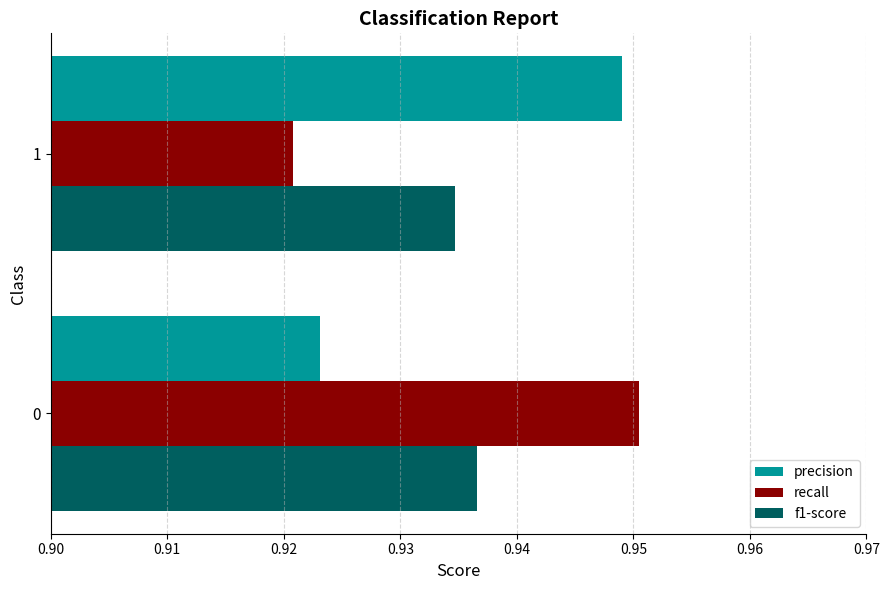

Is the value of recall at 0 greater than the value of precision at 1?

Yes